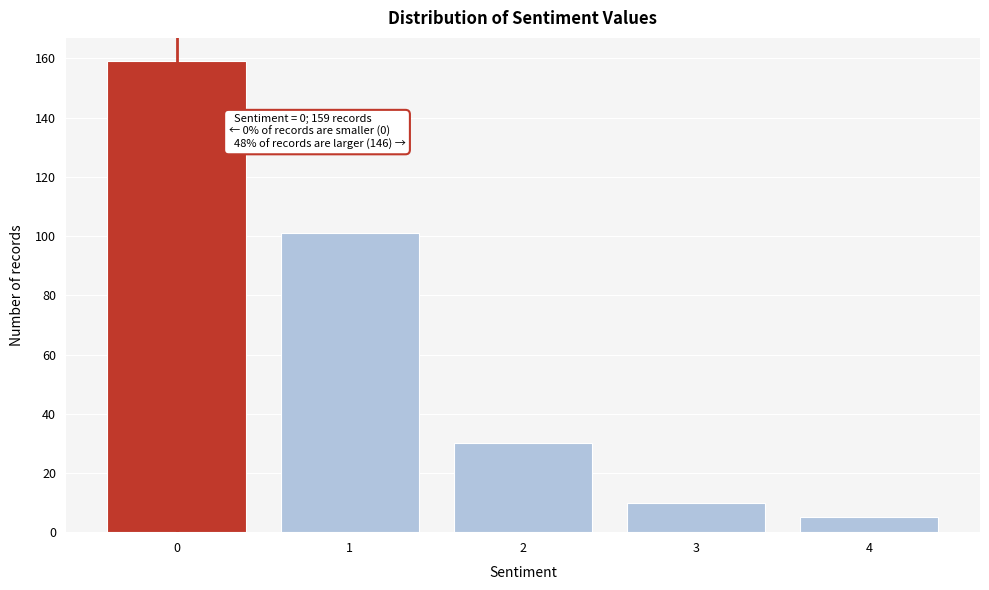

Reading left to right, transcribe all the data shown in this chart.

0=159	1=101	2=30	3=10	4=5